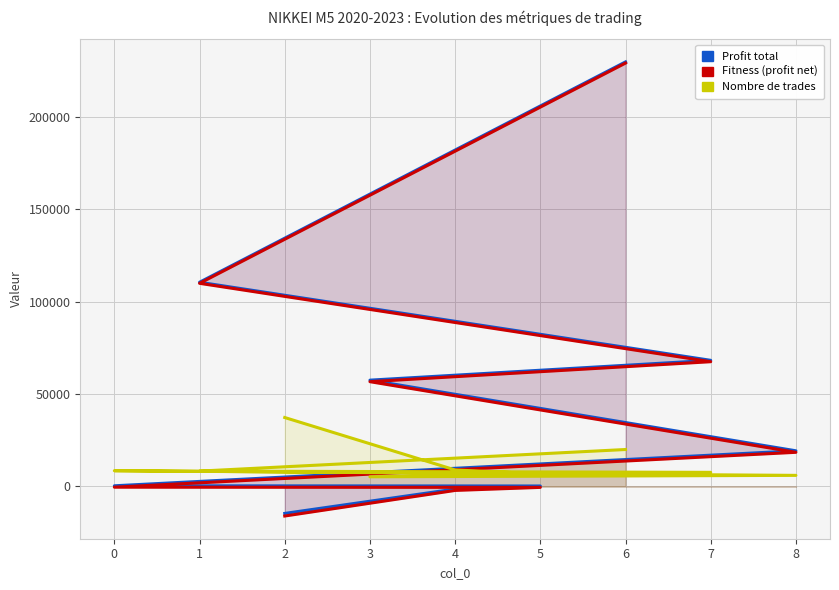

How many lines are shown in the chart?

3